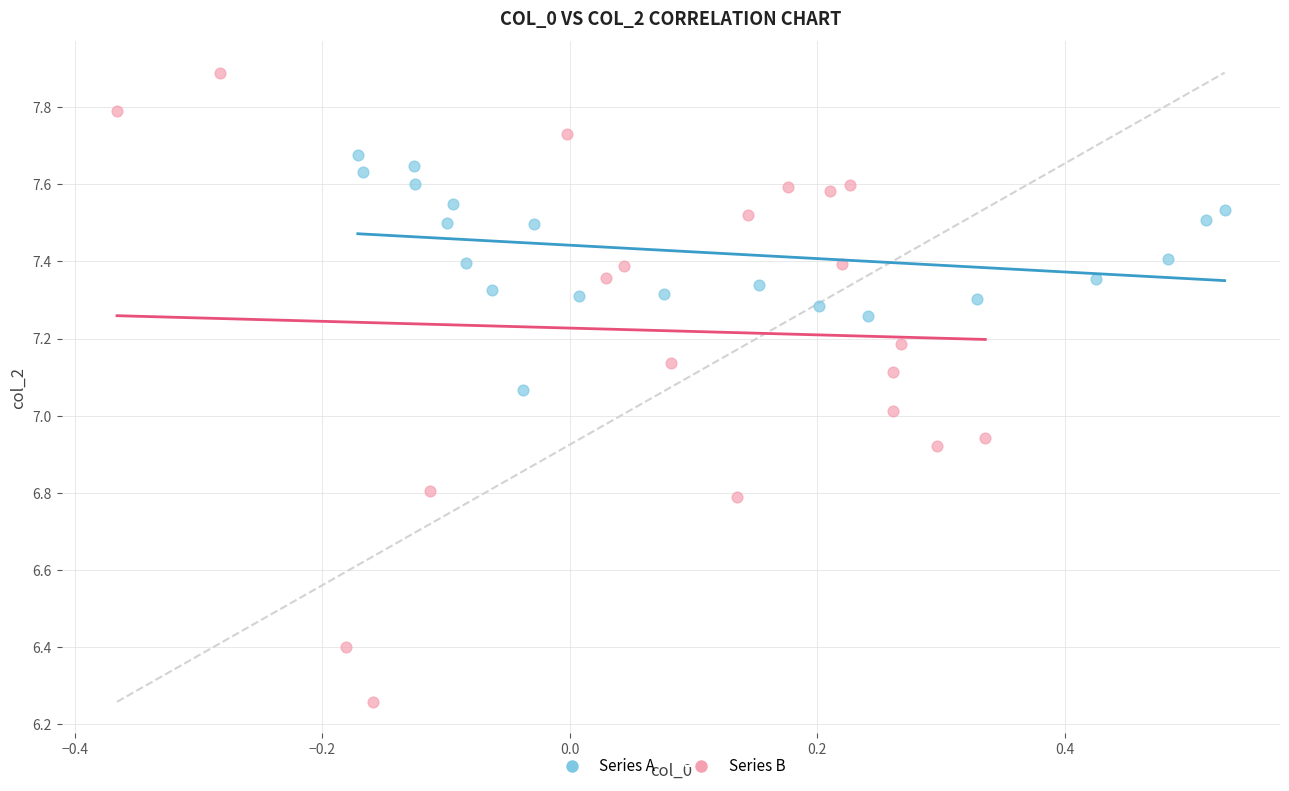

Which series reaches the minimum Y coordinate?

Series B